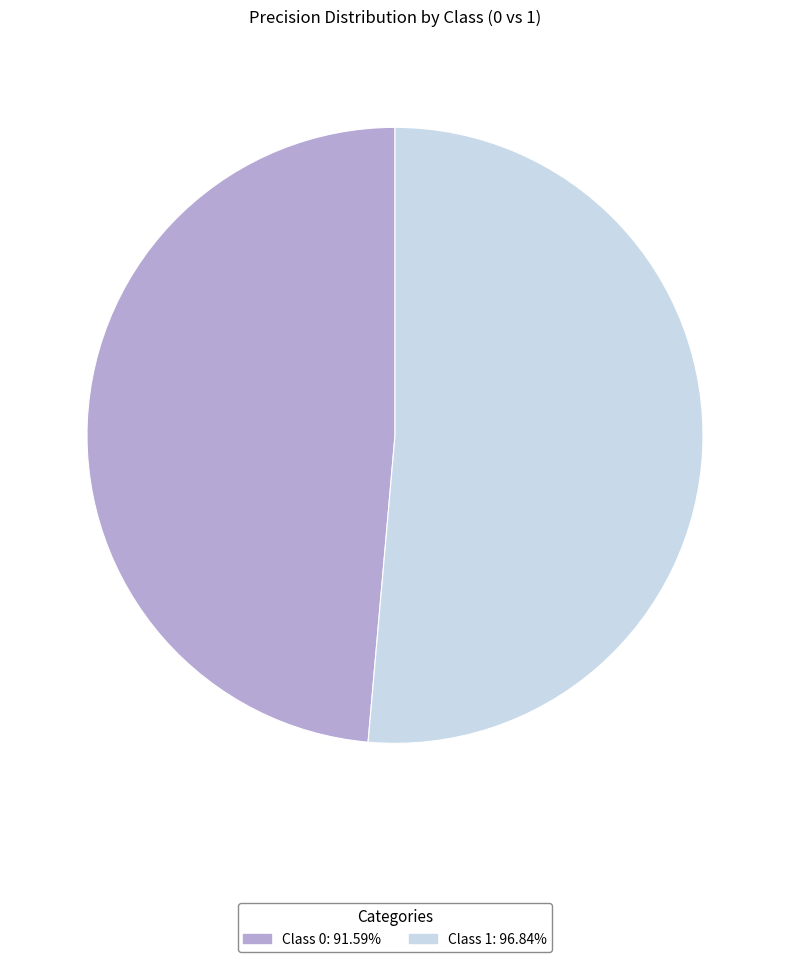

Is there any slice that represents more than half of the pie?

Yes